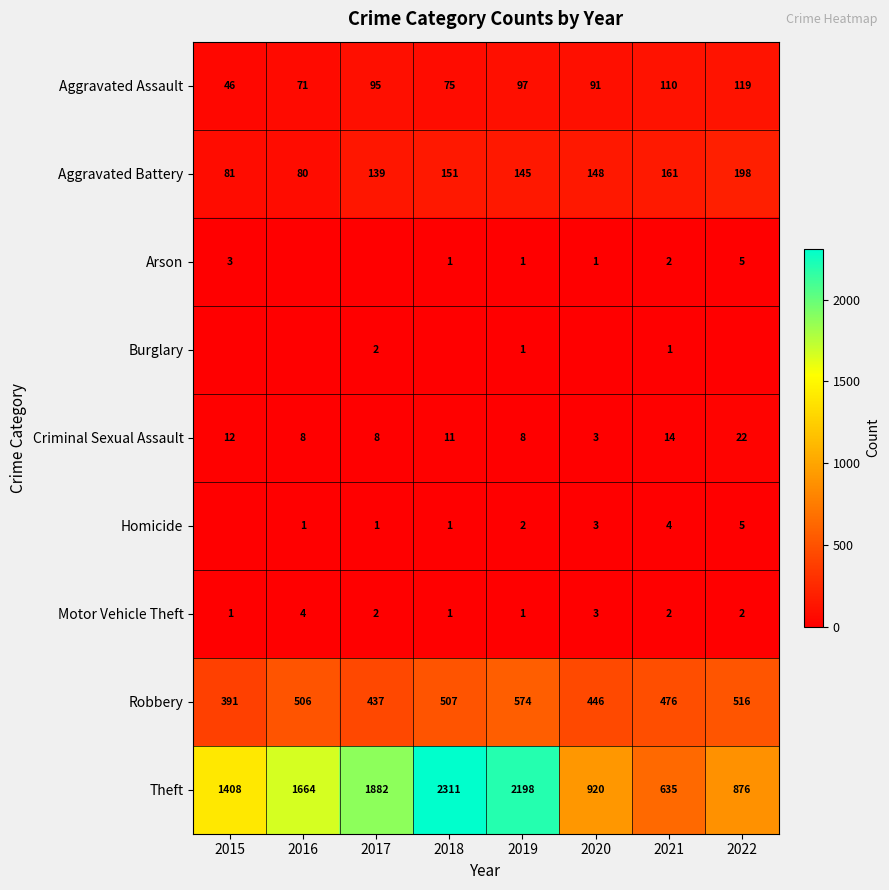

The value of Homicide at 2020 is 2. True or false?

False